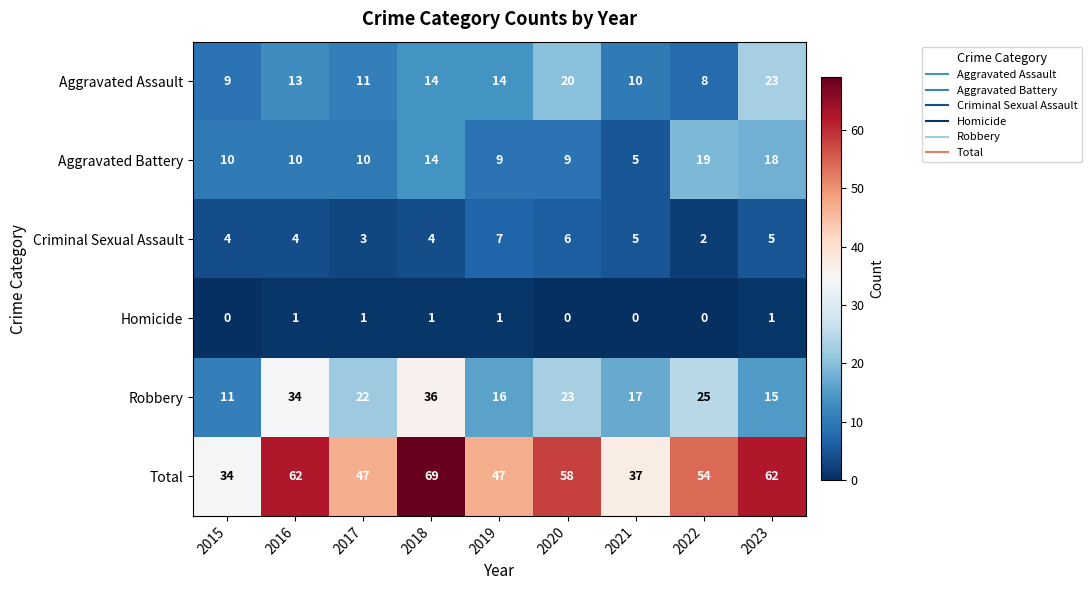

What is the difference between the Robbery values at 2020 and 2021?

6